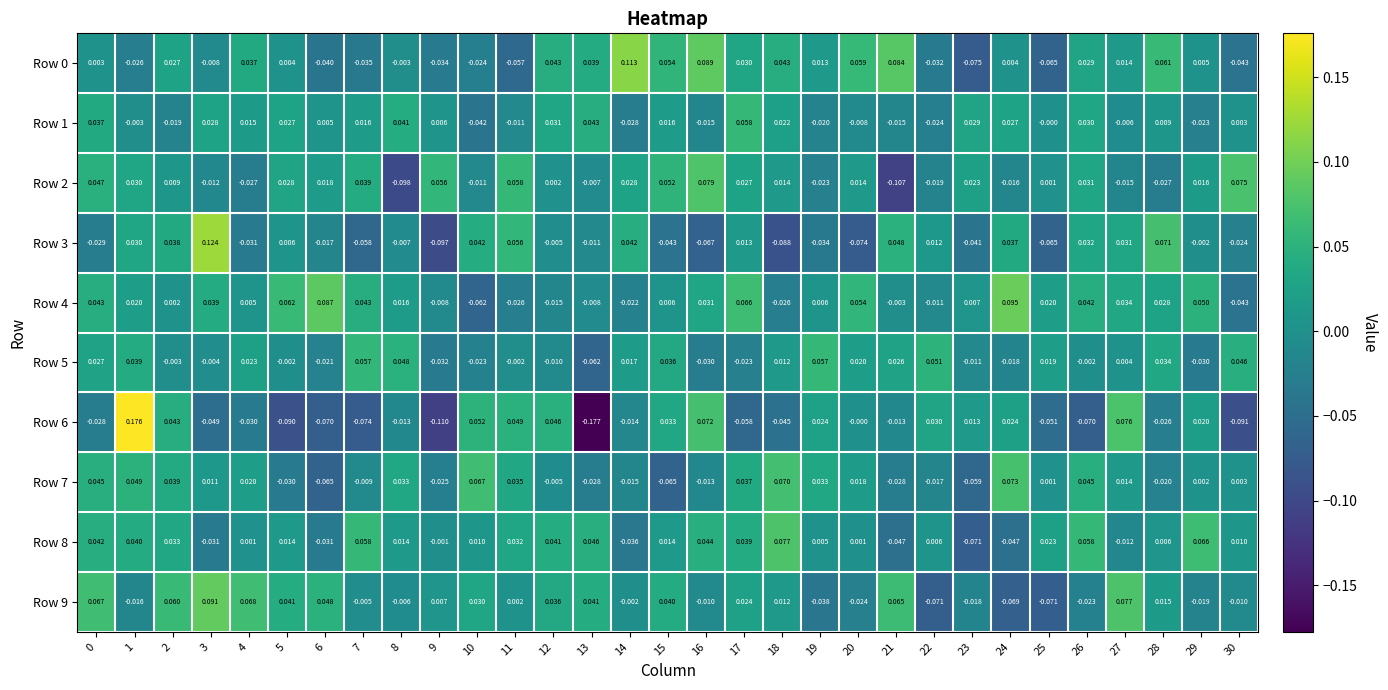

Which label corresponds to the smallest value in the chart?

13